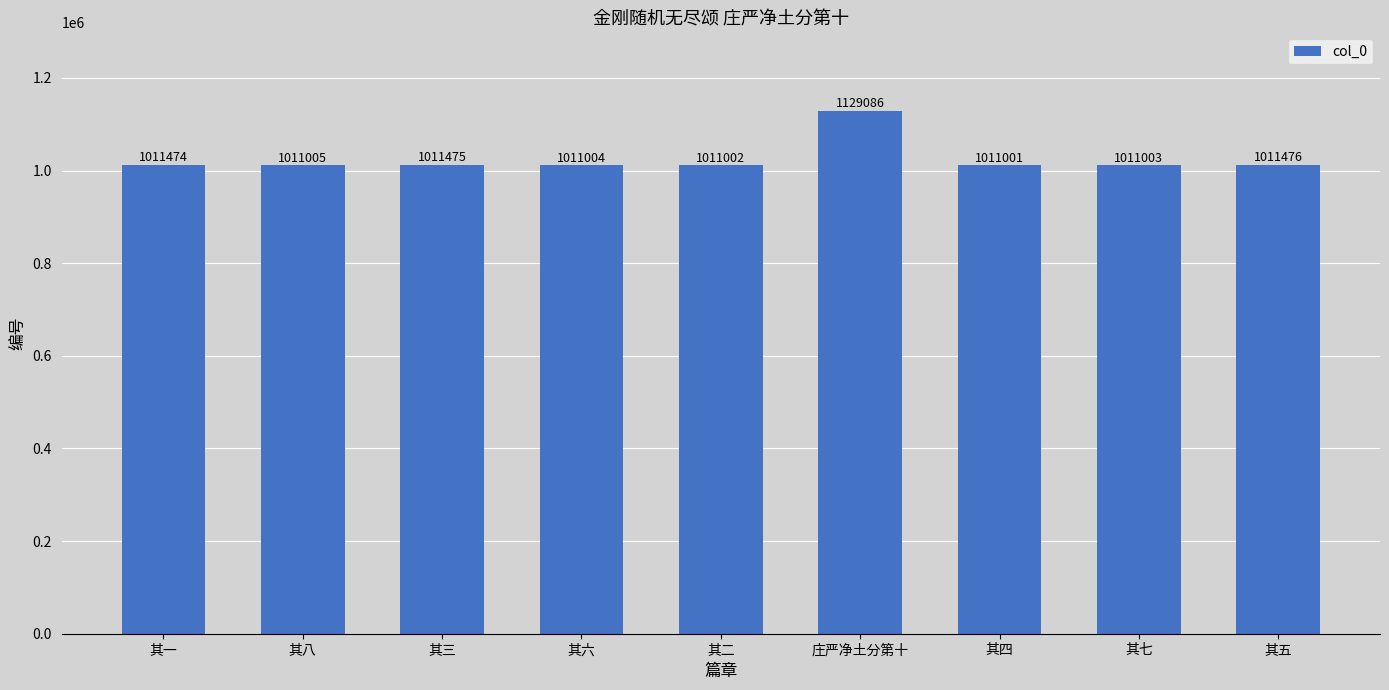

What is the change in value from 其一 to 其二?

-472